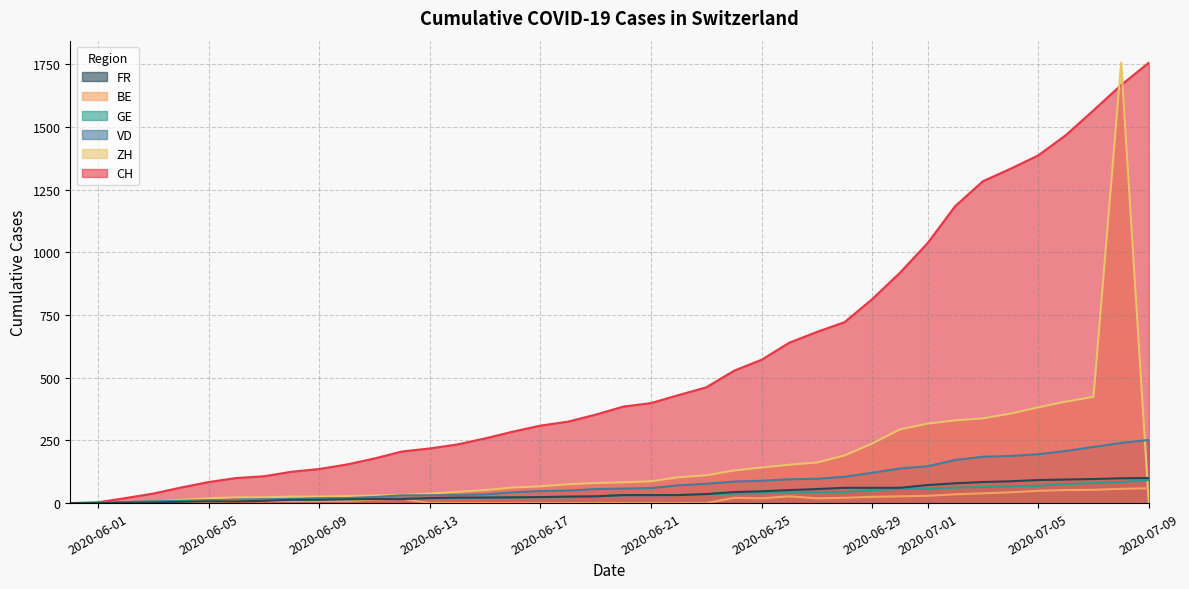

What is the label of the 24th point from the right?

2020-06-16